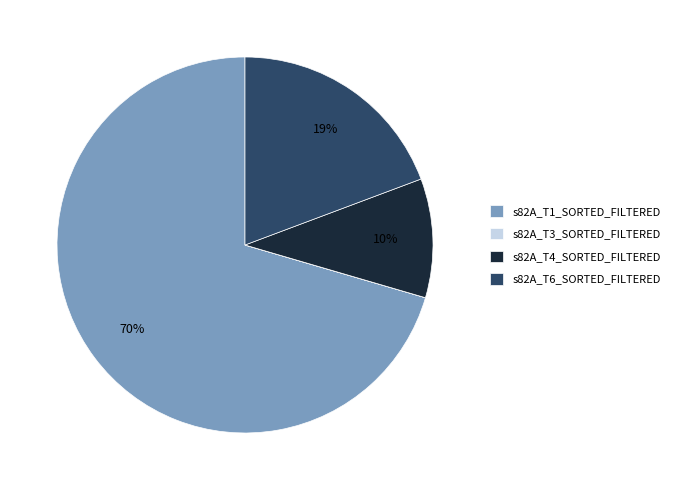

Does s82A_T1_SORTED_FILTERED account for over 50% of the chart?

Yes